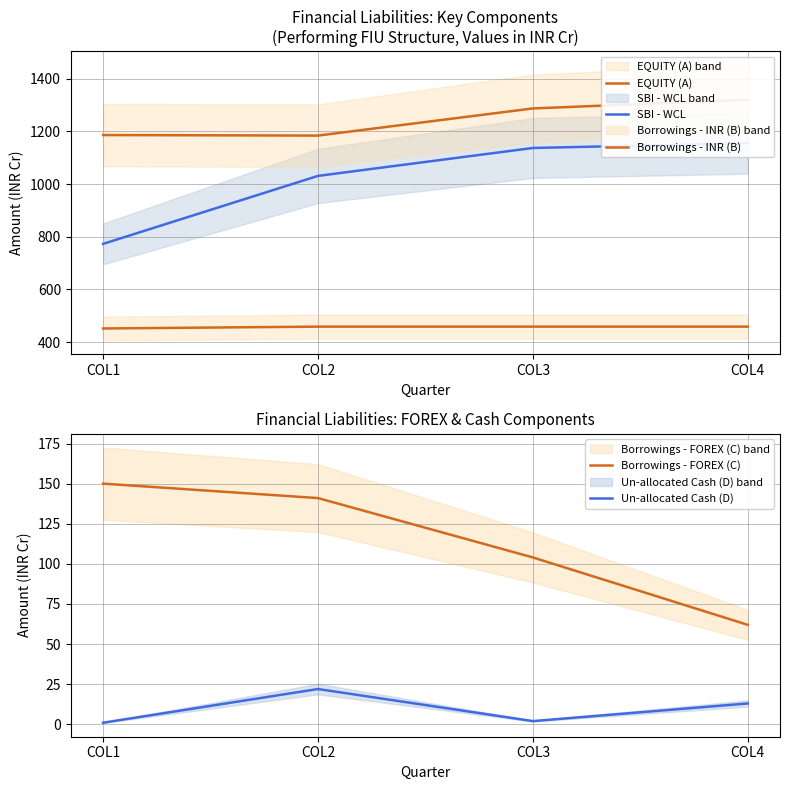

What is the sum of the EQUITY (A) values at COL2 and COL3?

918